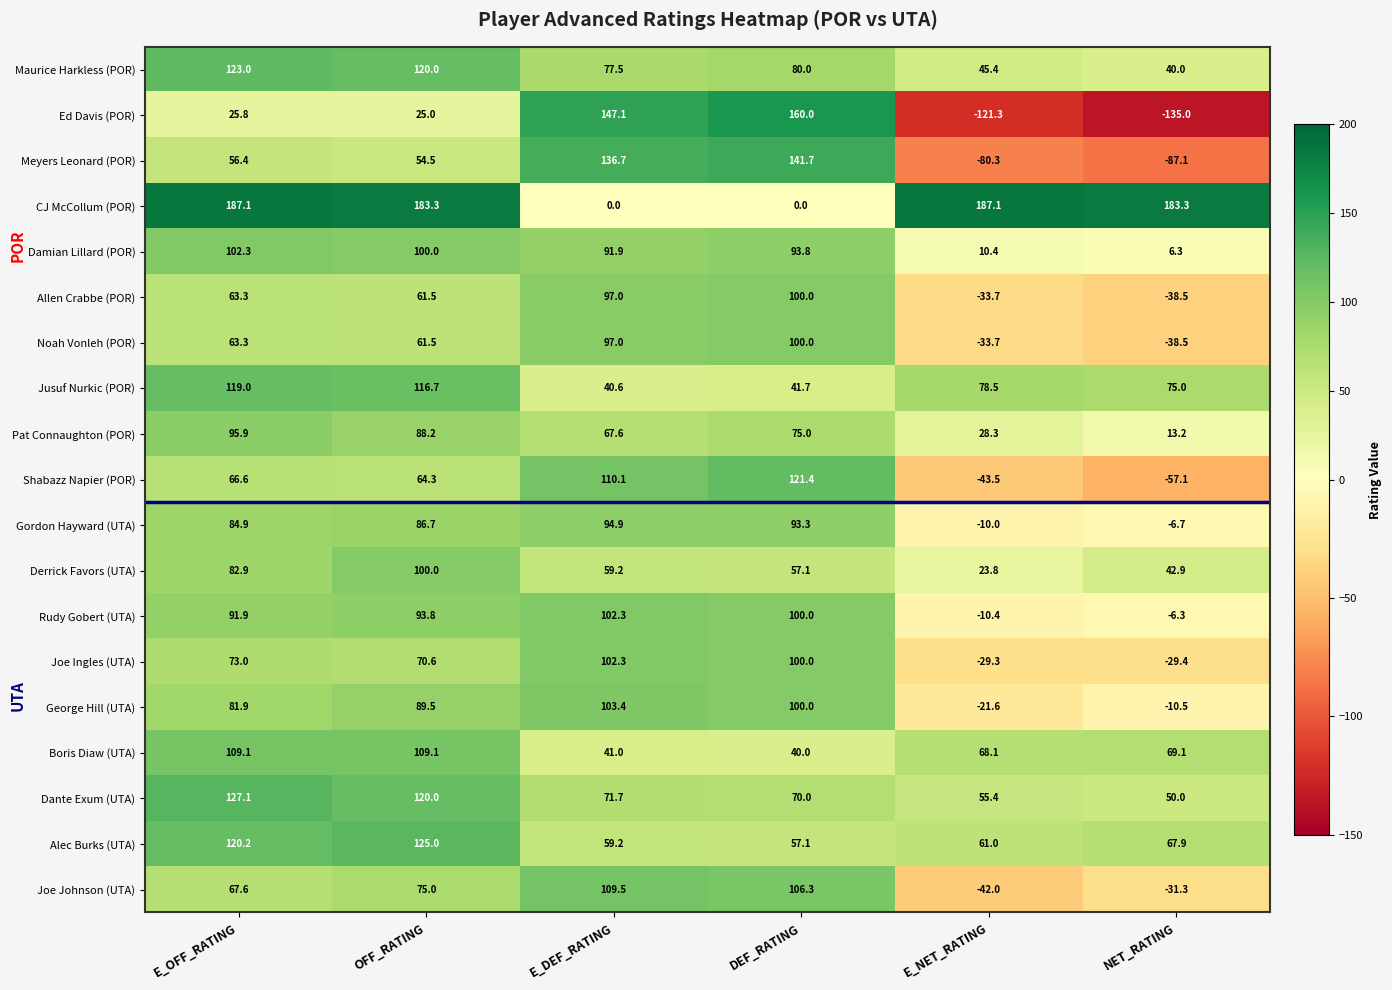

Which series has the largest total across all categories?

CJ McCollum (POR)